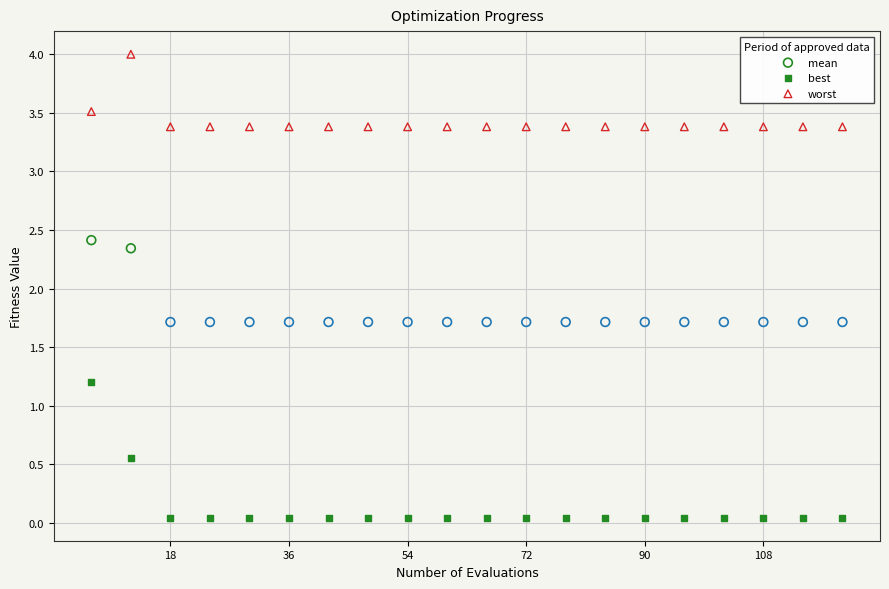

Across all data points, what is the range of X values (max minus min)?

114.0